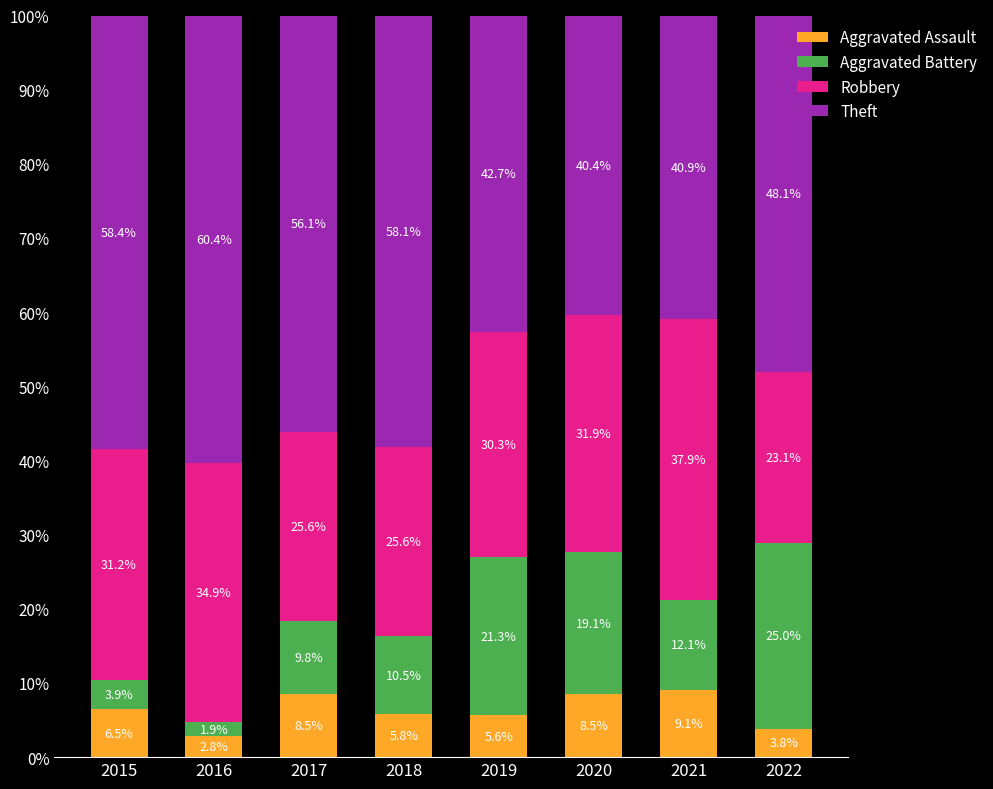

How many distinct data groups are displayed?

4